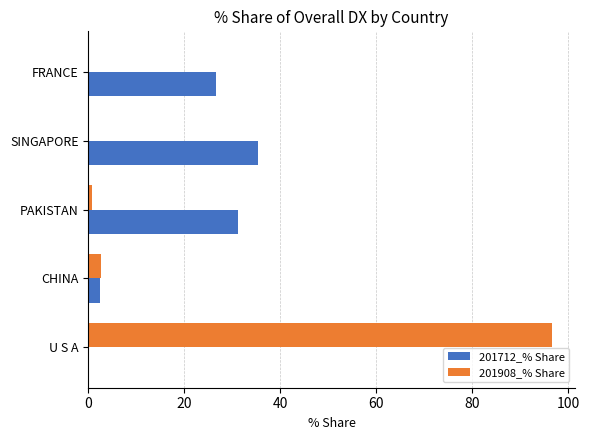

At which category is the sum across all series the highest?

U S A